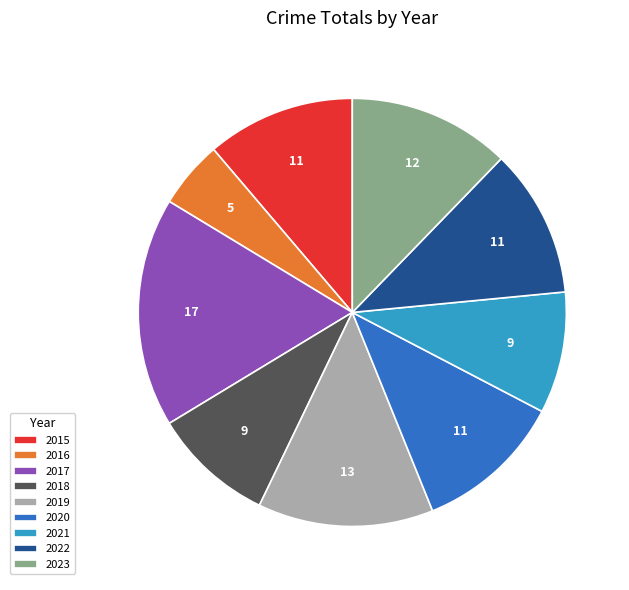

Between 2016 and 2020, which is larger?

2020